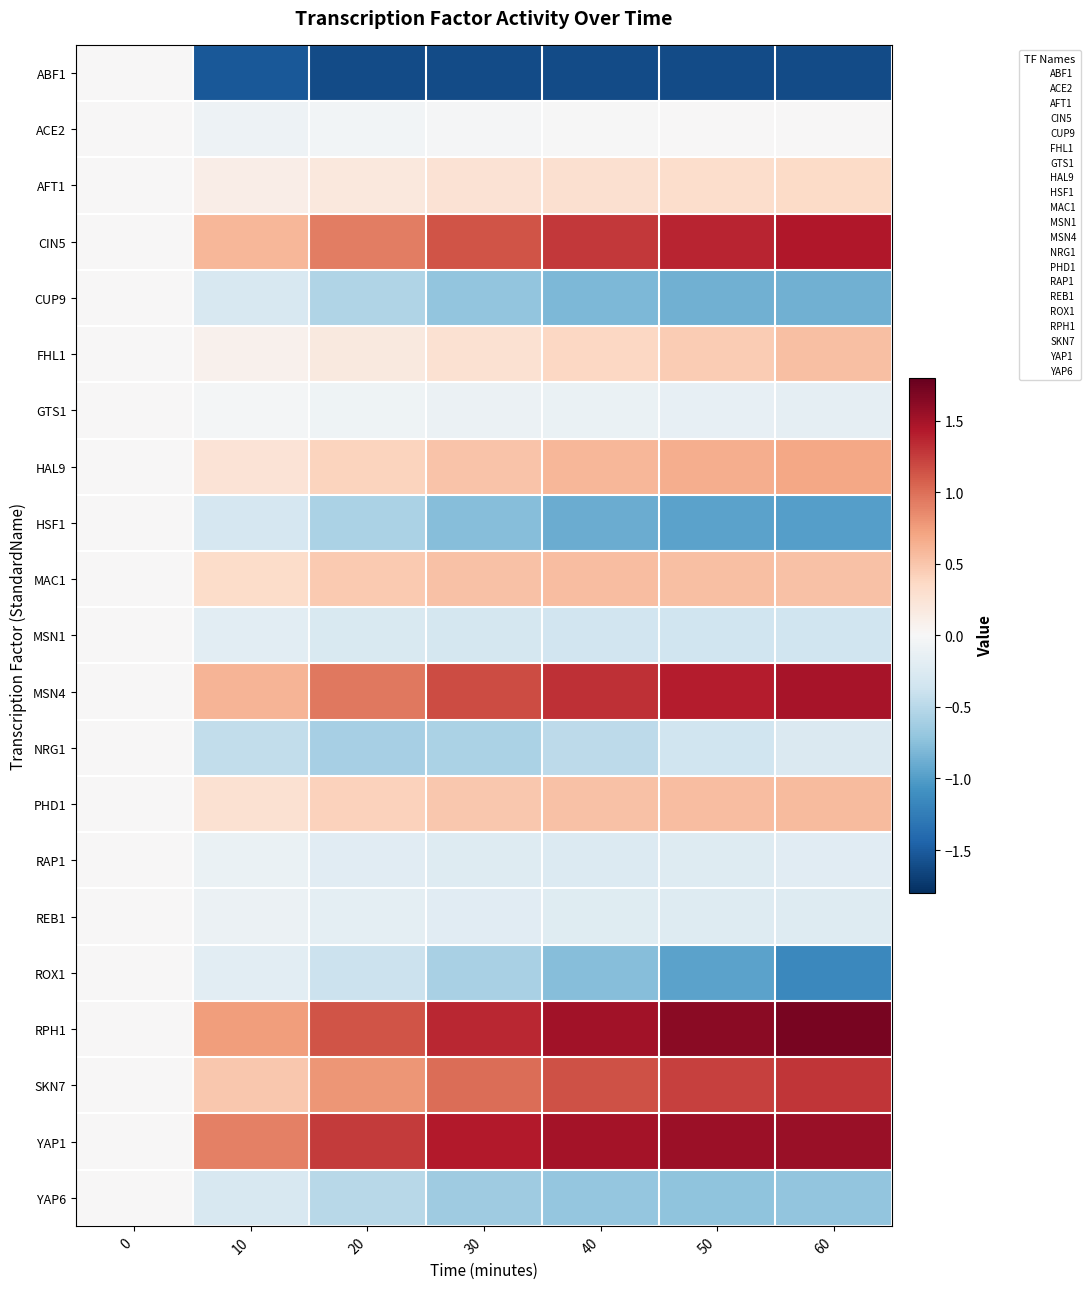

Count the number of categories in the chart.

7